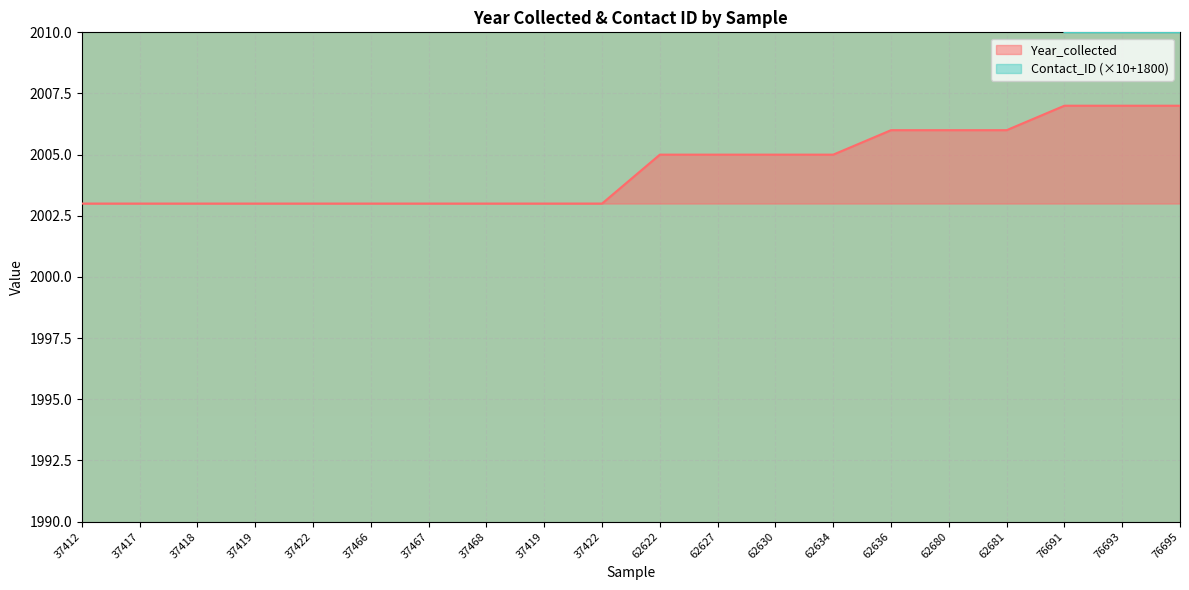

How many values in the Contact_ID series are below 2540?

10